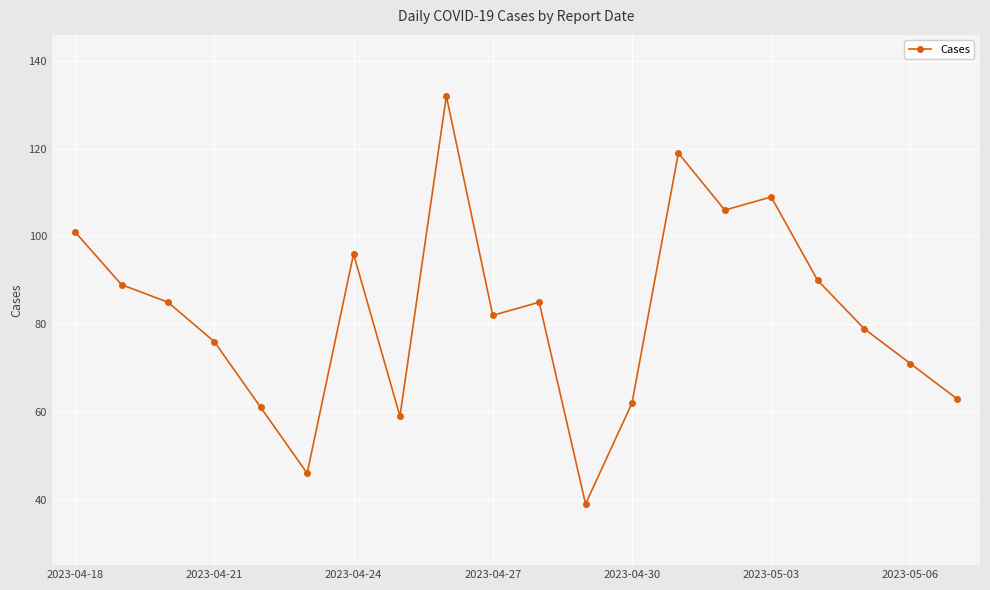

How many interior local valleys (lower than both neighbors) does the data have?

5